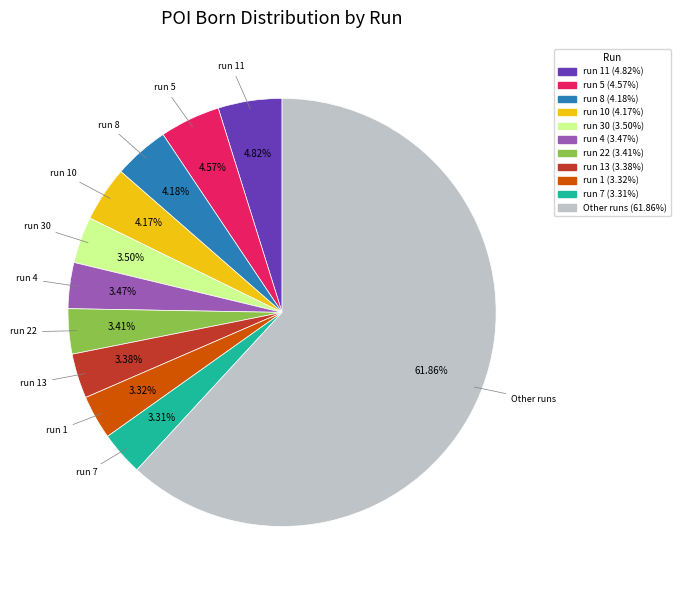

Does any single category account for the majority?

Yes